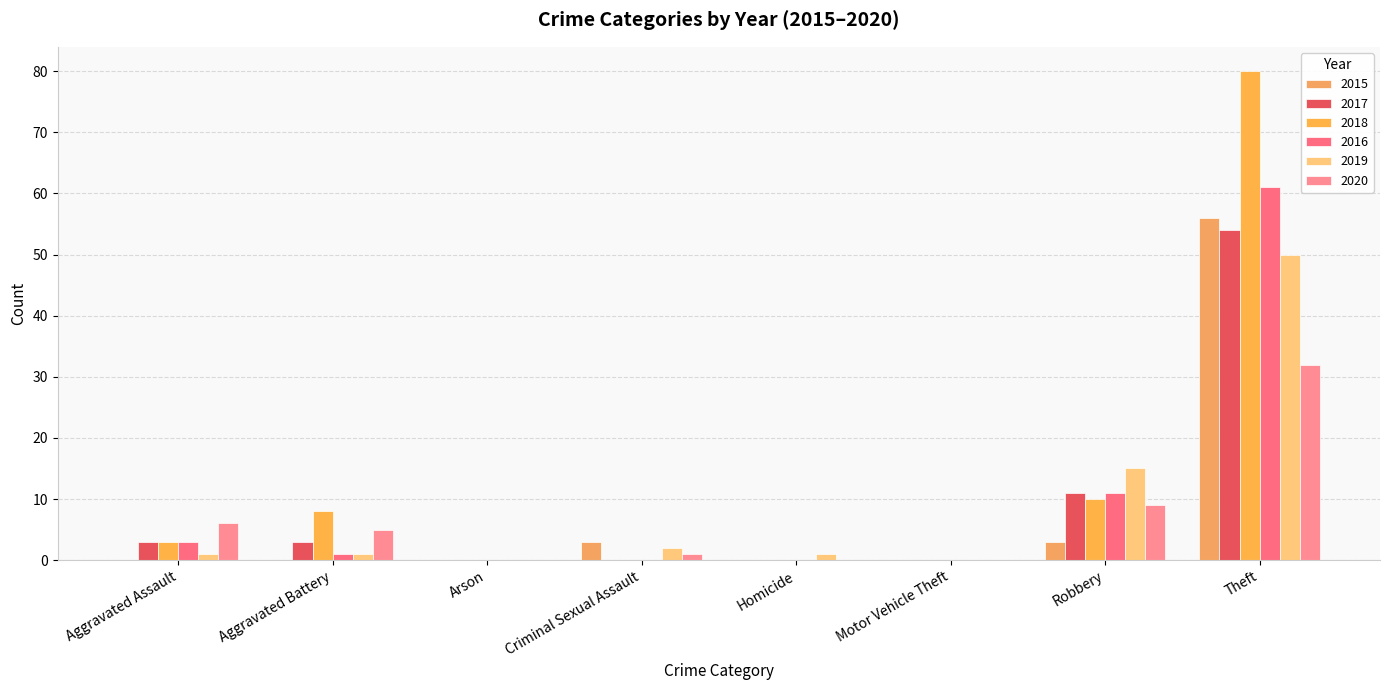

How many data points does each series have?

8